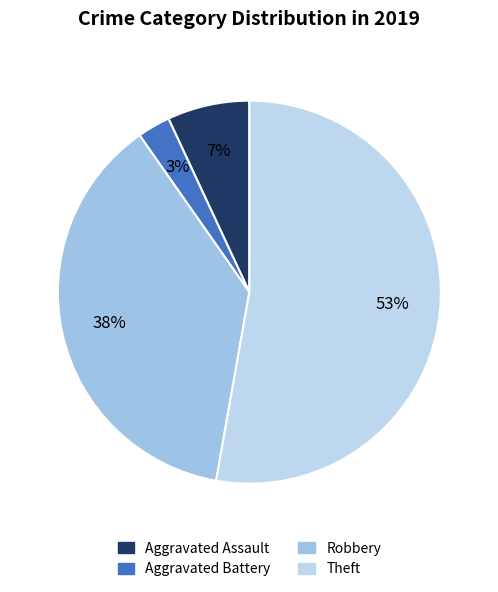

Which category has the biggest portion of the pie?

Theft